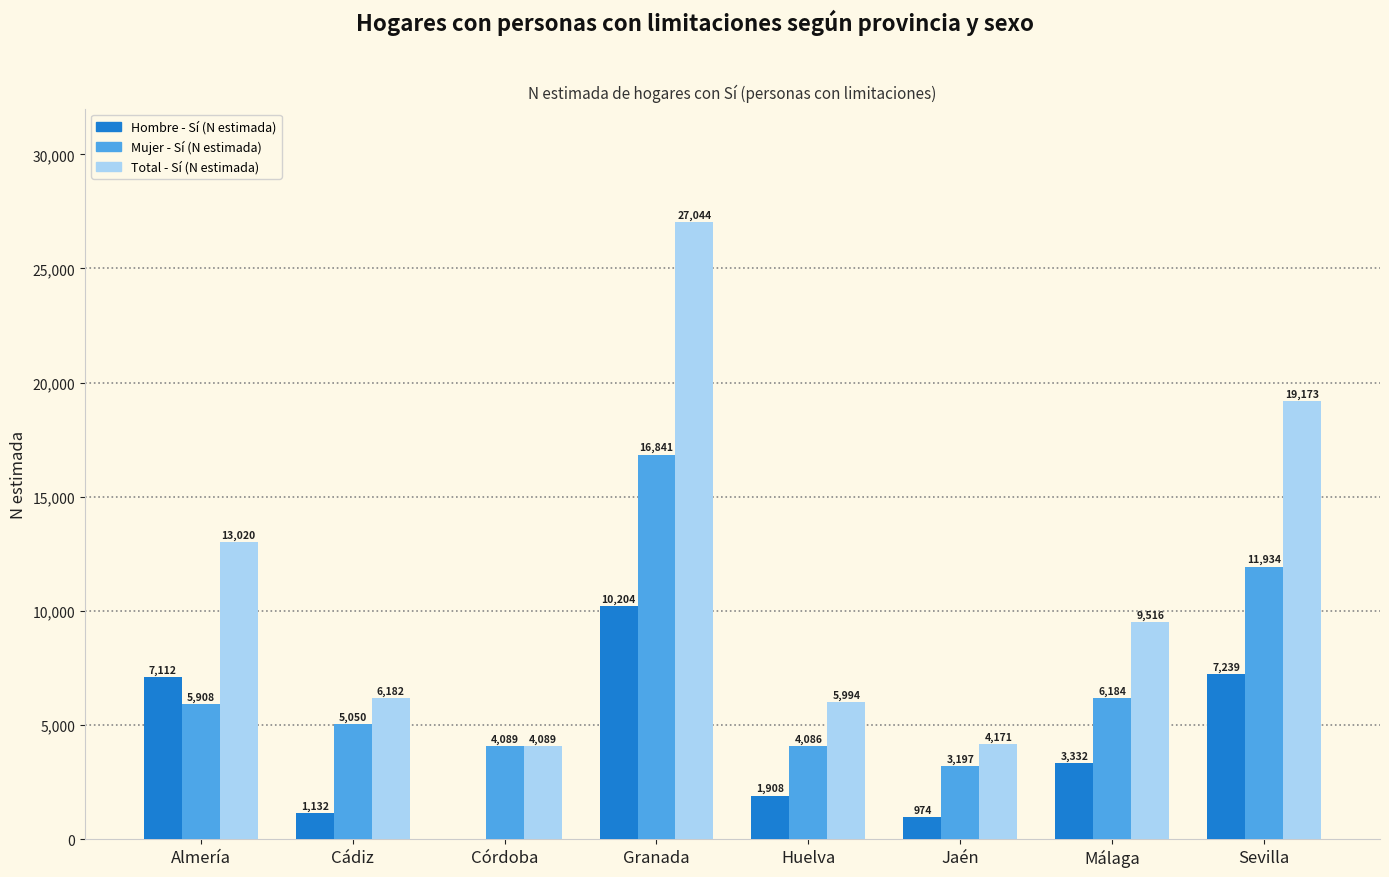

What is the highest value of the Mujer - Sí (N estimada) series?

16841